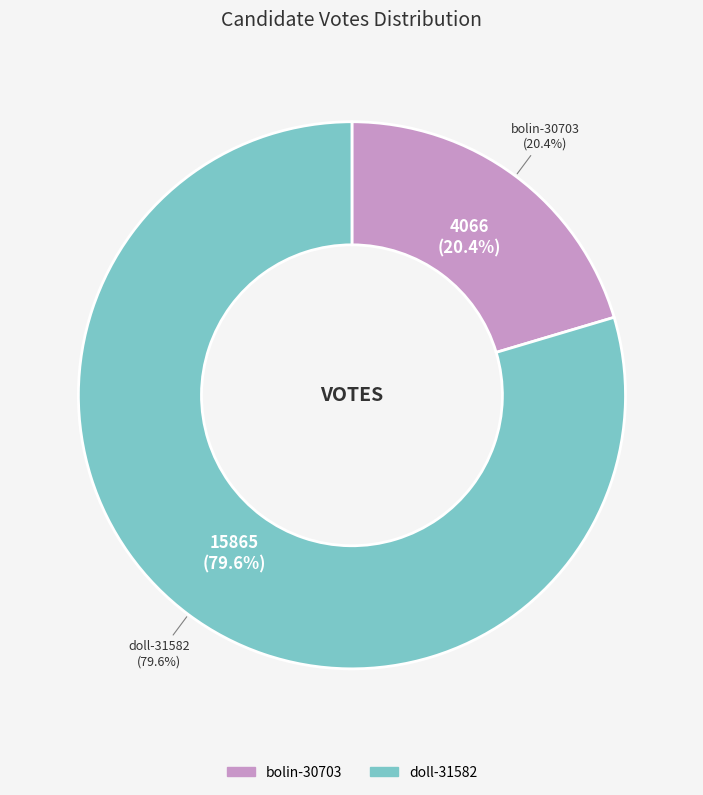

To the nearest percent, what is the combined percentage of doll-31582 and bolin-30703?

100%